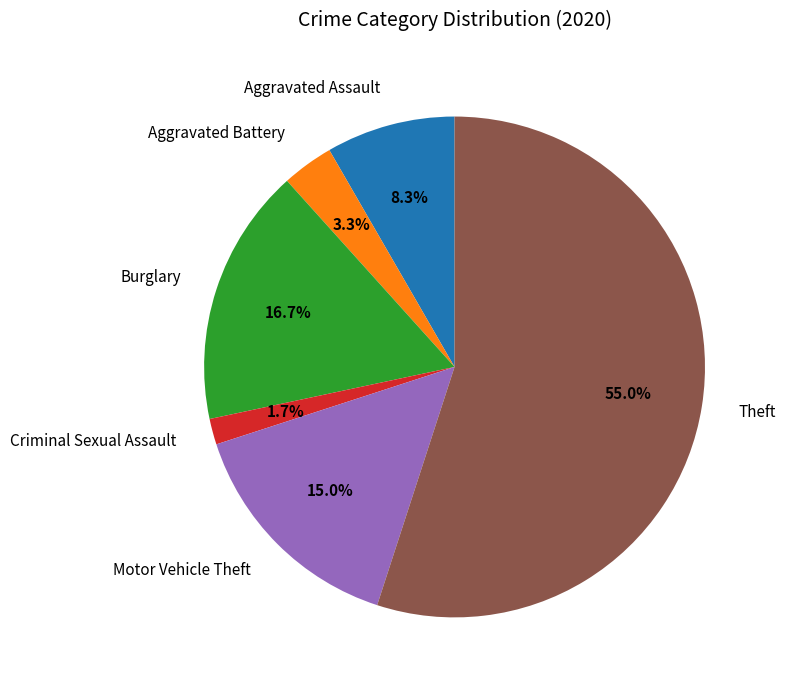

Does Theft represent more than half of the total?

Yes